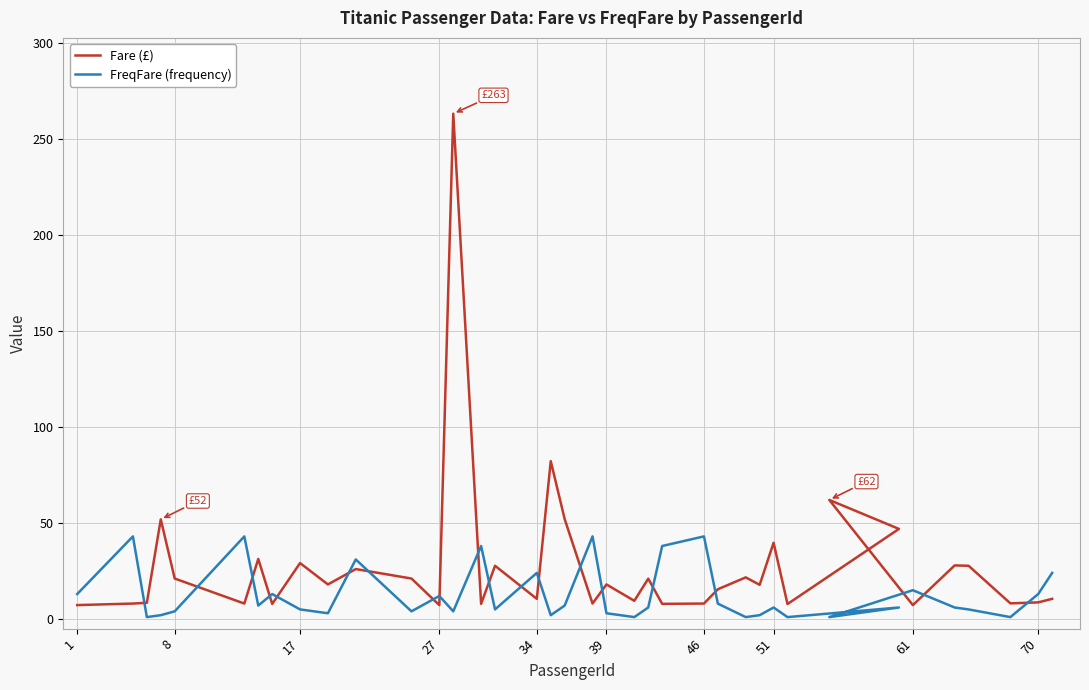

What is the sum of all Fare (£) values?

1062.6